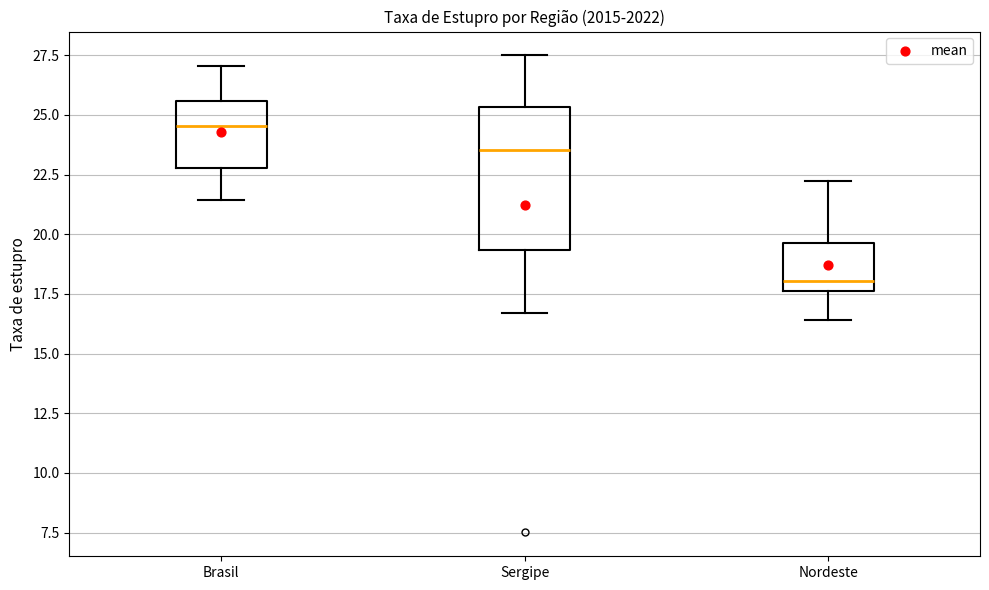

Where does the median line of the box for Sergipe sit on the y-axis? The values are not printed on the chart, so give them approximately, as read against the axis.

23.5